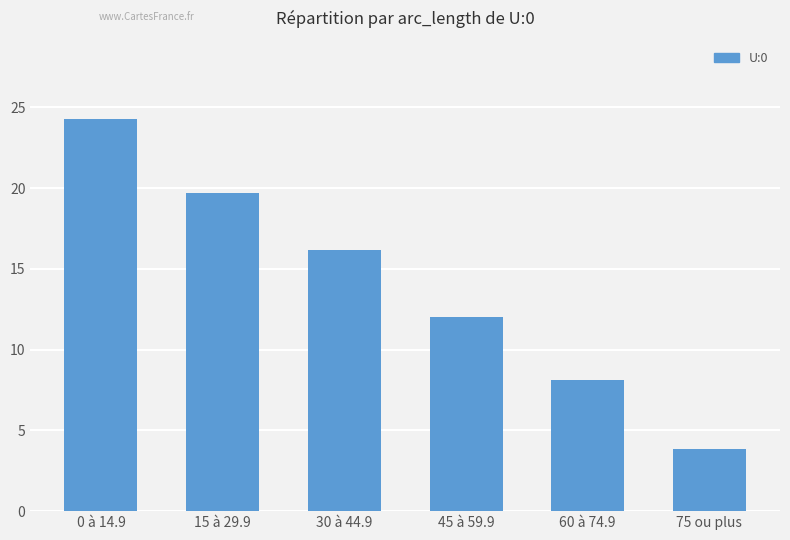

What is the change in value from 45 à 59.9 to 60 à 74.9?

-3.9